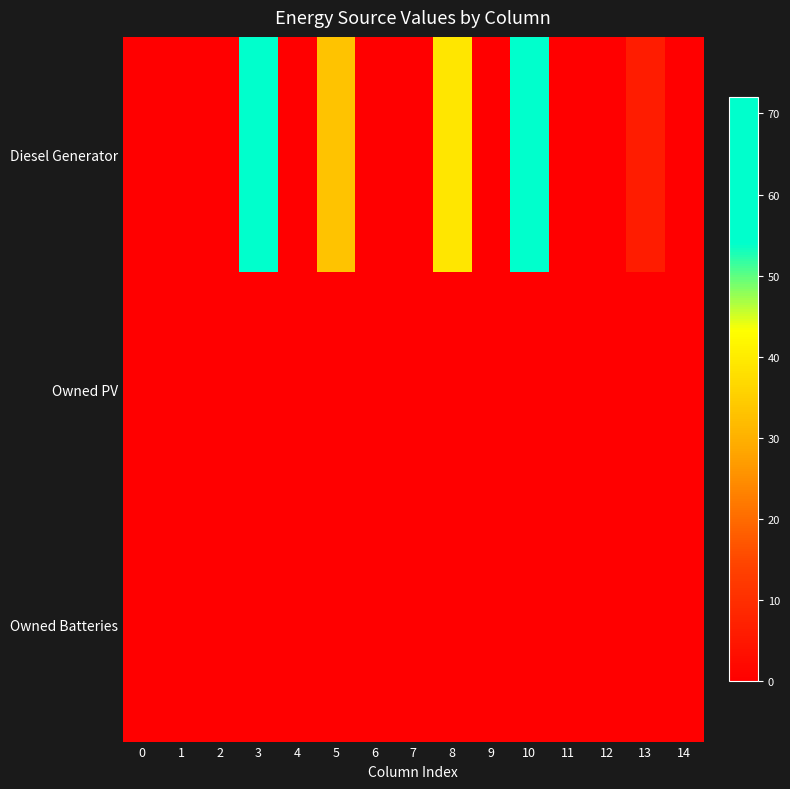

Reading right to left, extract all data points from this chart.

Diesel Generator: 14=0	13=6	12=0	11=0	10=66	9=0	8=39	7=0	6=0	5=33	4=0	3=72	2=0	1=0	0=0
Owned PV: 14=0	13=0	12=0	11=0	10=0	9=0	8=0	7=0	6=0	5=0	4=0	3=0	2=0	1=0	0=0
Owned Batteries: 14=0	13=0	12=0	11=0	10=0	9=0	8=0	7=0	6=0	5=0	4=0	3=0	2=0	1=0	0=0